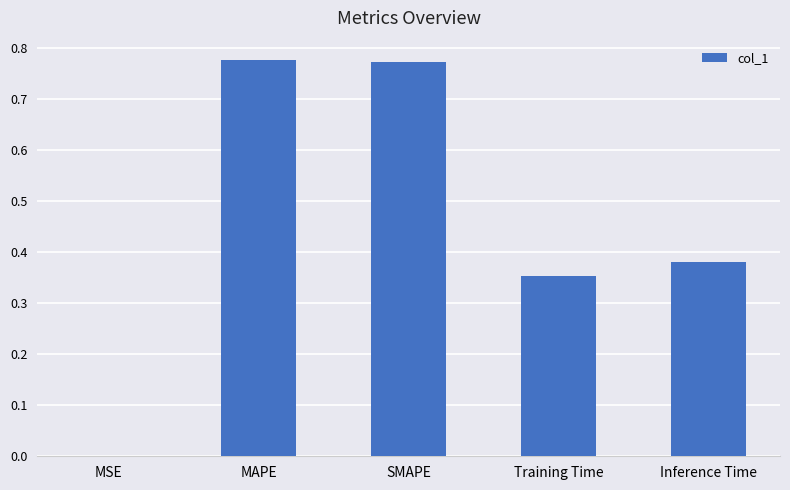

Count the number of data series in this chart.

1